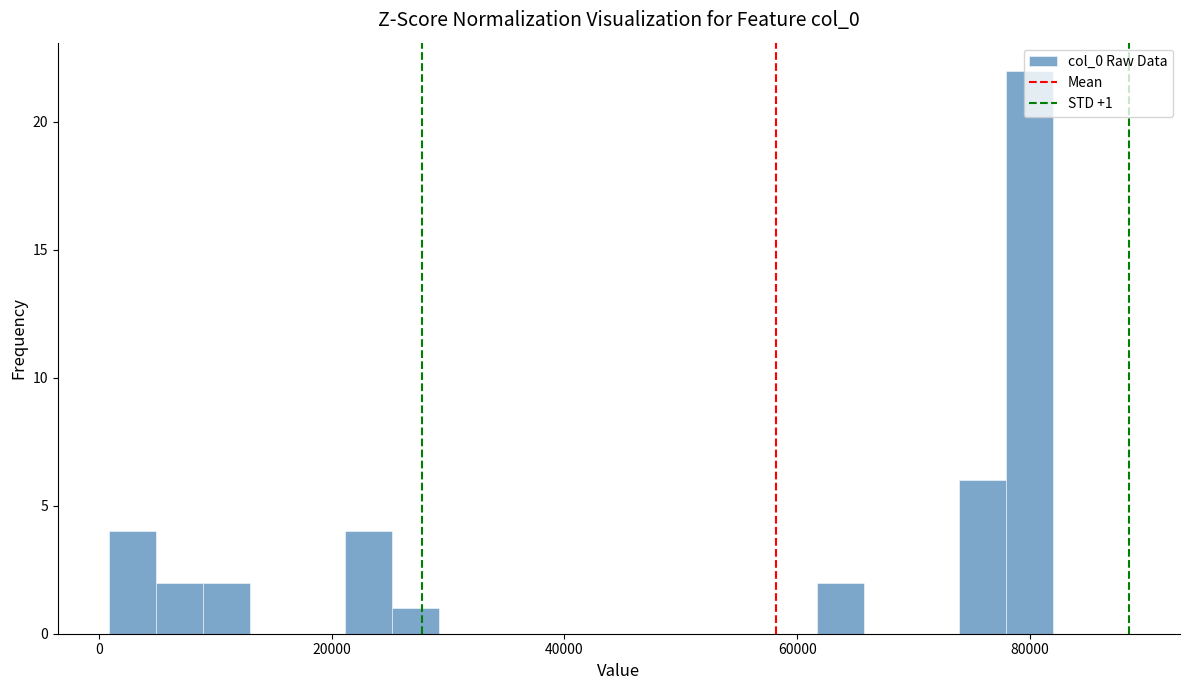

Around what value on the x-axis is the tallest bar? Give the approximate position of its centre, as read against the axis.

80000